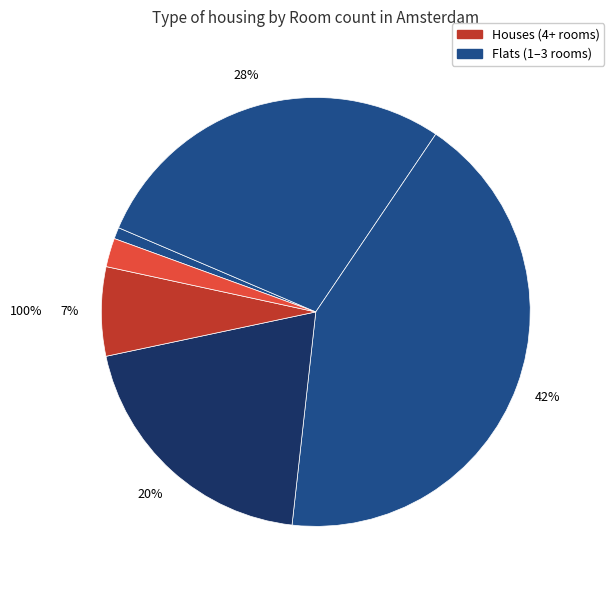

True or false: 6+ accounts for 2% of the total.

True